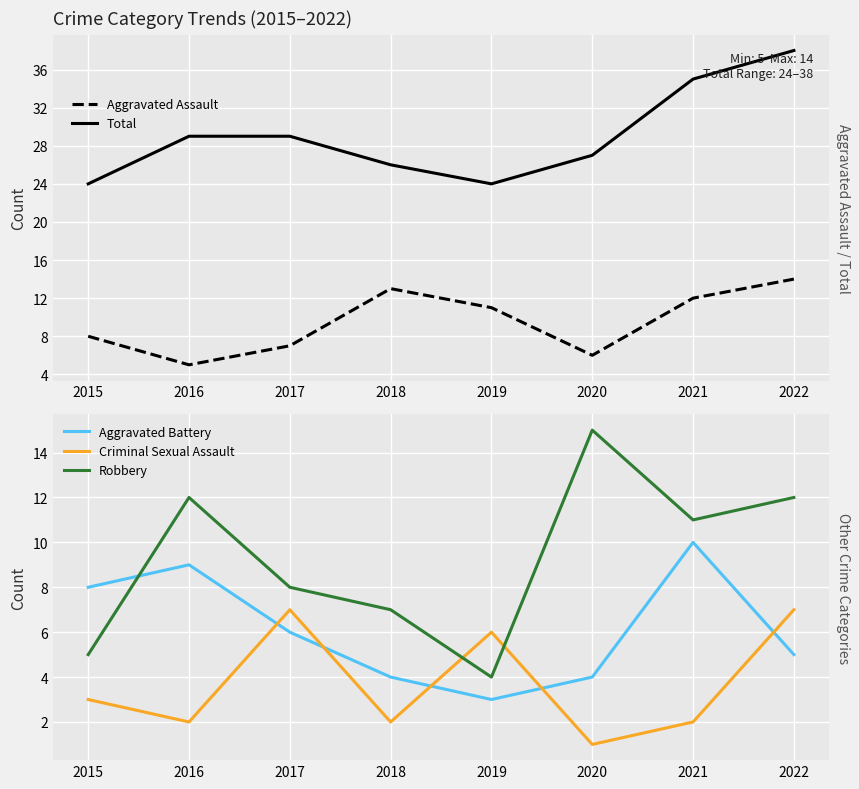

True or false: Aggravated Battery has a value of 3 at 2019.

True